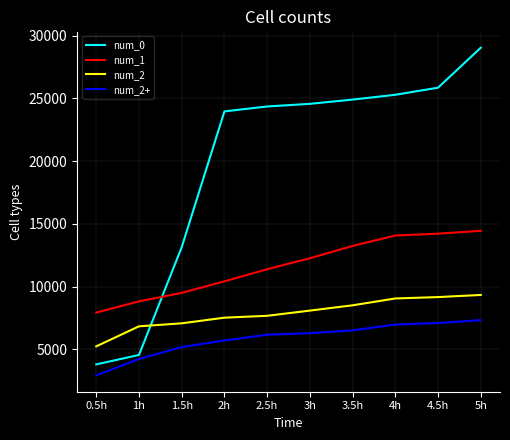

Is the value of num_2+ at 2h greater than the value of num_1 at 0.5h?

No